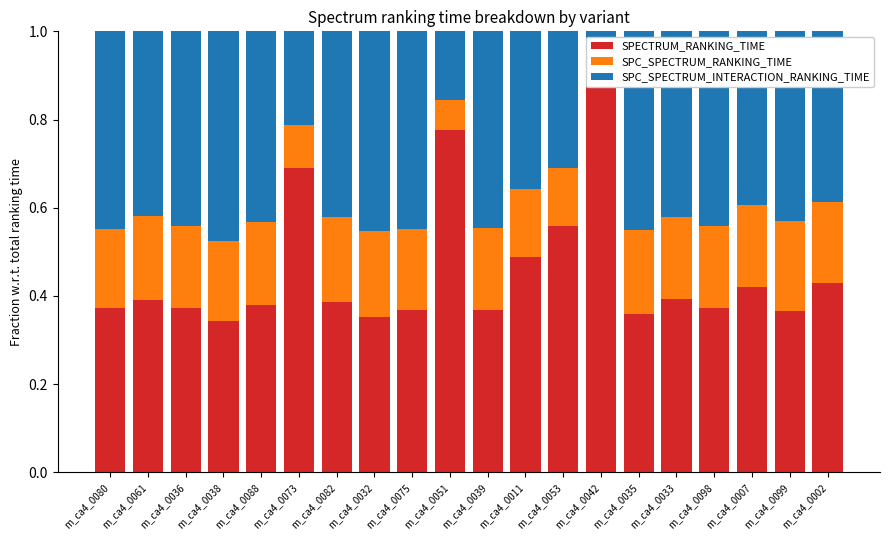

Reading right to left, transcribe all the data shown in this chart.

SPECTRUM_RANKING_TIME: 0.4	0.4	0.4	0.4	0.4	0.4	0.9	0.6	0.5	0.4	0.8	0.4	0.4	0.4	0.7	0.4	0.3	0.4	0.4	0.4
SPC_SPECTRUM_RANKING_TIME: 0.2	0.2	0.2	0.2	0.2	0.2	0.0	0.1	0.2	0.2	0.1	0.2	0.2	0.2	0.1	0.2	0.2	0.2	0.2	0.2
SPC_SPECTRUM_INTERACTION_RANKING_TIME: 0.4	0.4	0.4	0.4	0.4	0.5	0.1	0.3	0.4	0.4	0.2	0.4	0.5	0.4	0.2	0.4	0.5	0.4	0.4	0.4